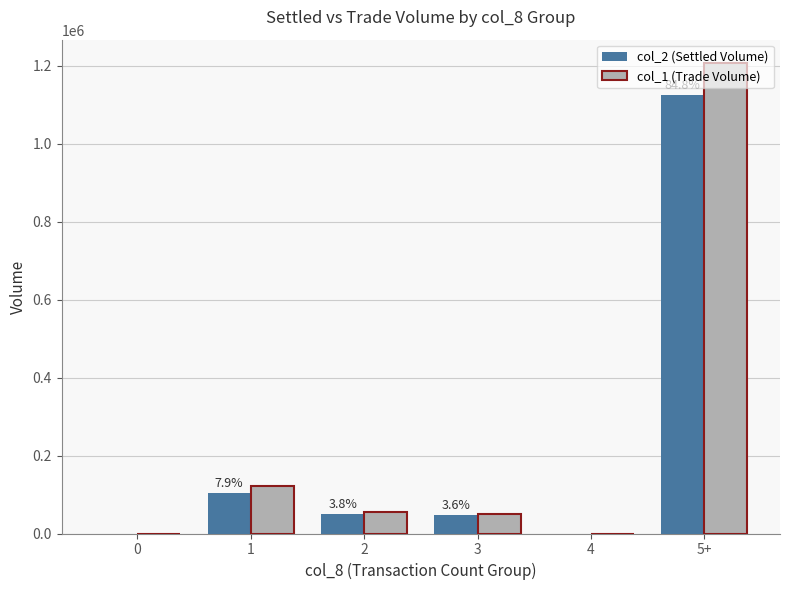

The value of col_2 (Settled Volume) at 0 is 0. True or false?

True